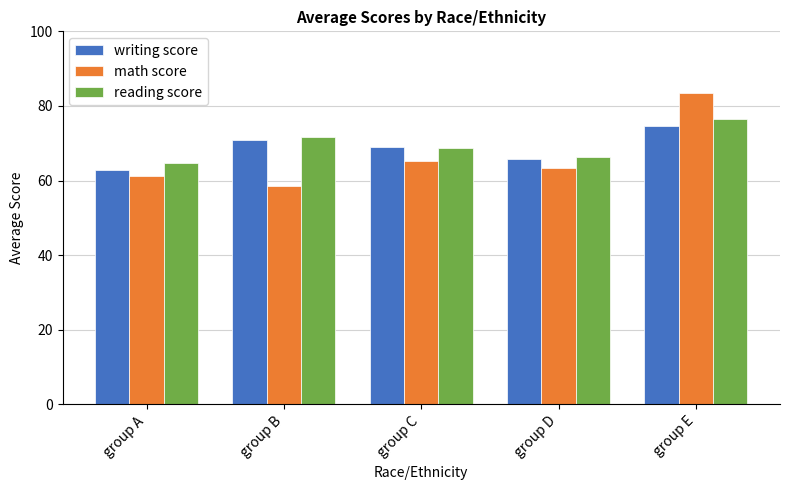

How many data points in reading score are above 68?

3